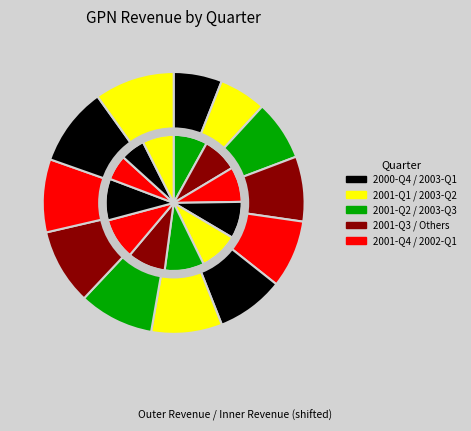

To the nearest percent, what is the combined percentage of 2002-Q1 and 2001-Q2?

16%